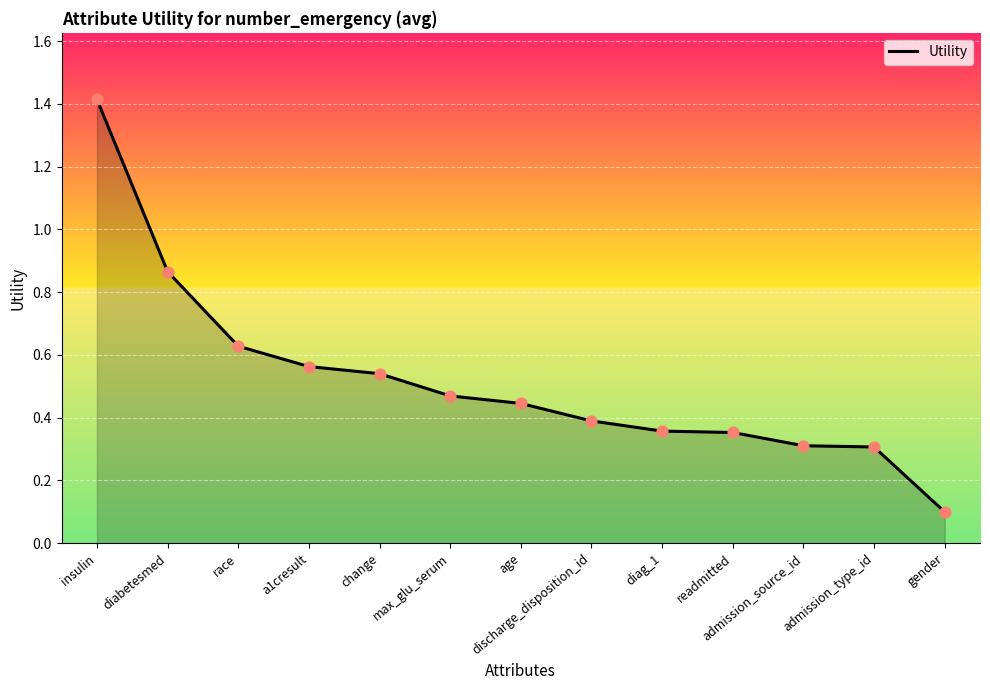

What is the change in value from discharge_disposition_id to admission_source_id?

-0.1